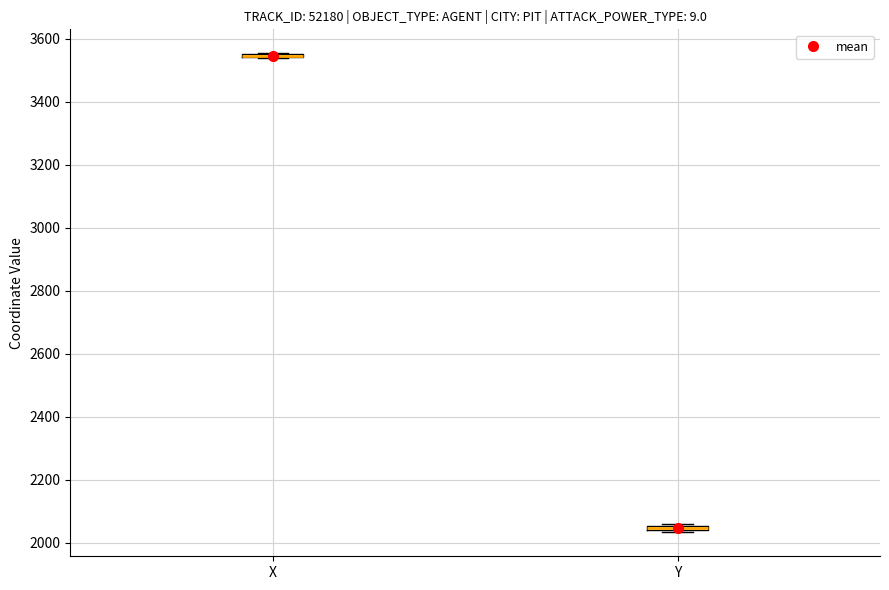

Where is the lower edge of the box for Y on the y-axis? The values are not printed on the chart, so give them approximately, as read against the axis.

2040